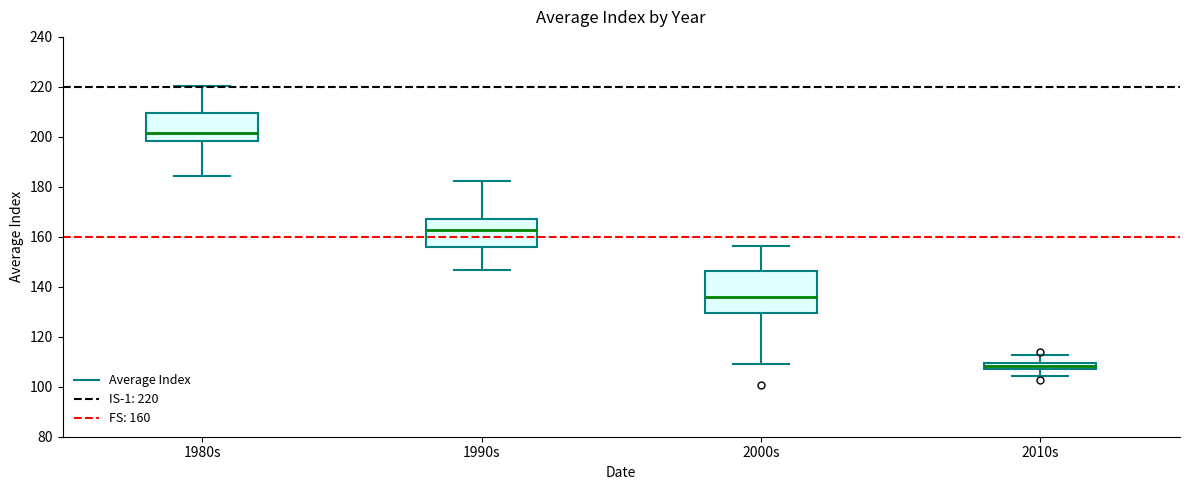

Comparing the boxes themselves (not the whiskers), which one is the tallest?

2000s